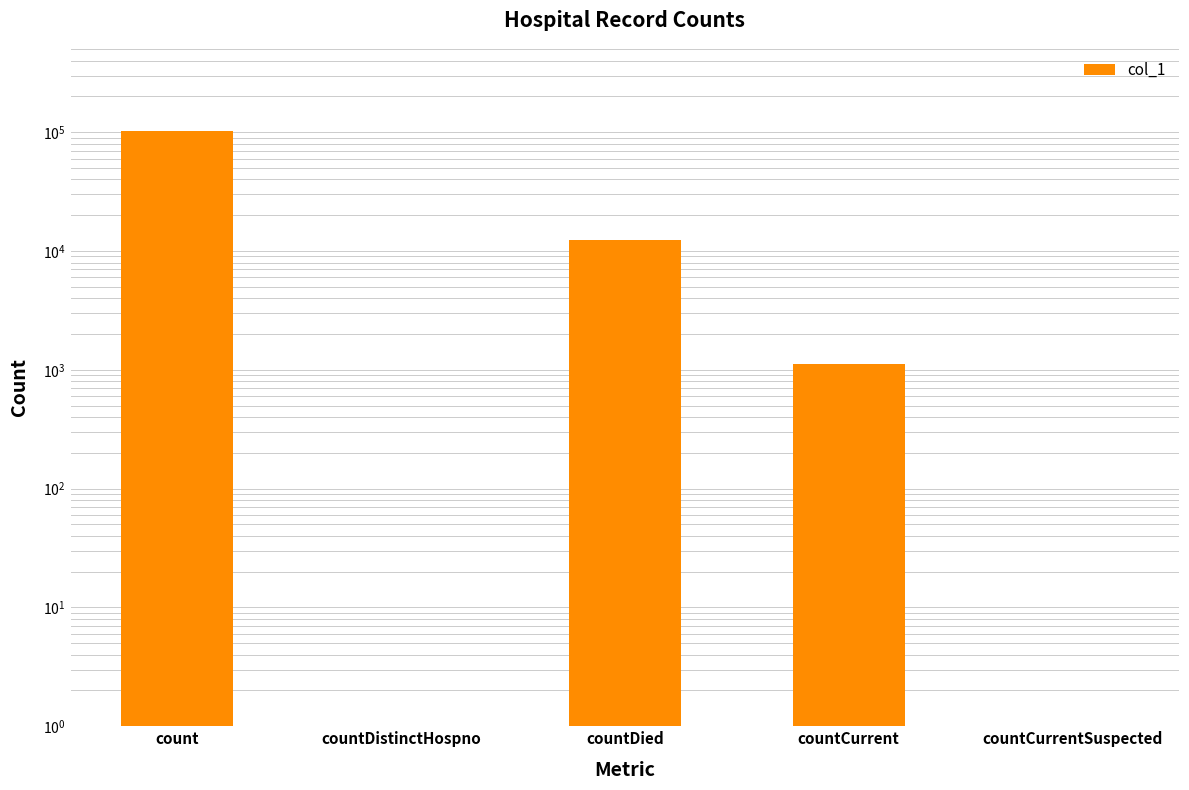

What is the difference between the values at countCurrentSuspected and countCurrent?

1124